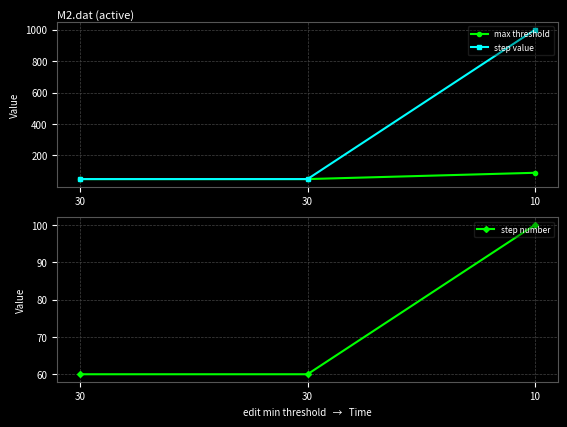

How many values in the max threshold series exceed 50?

1